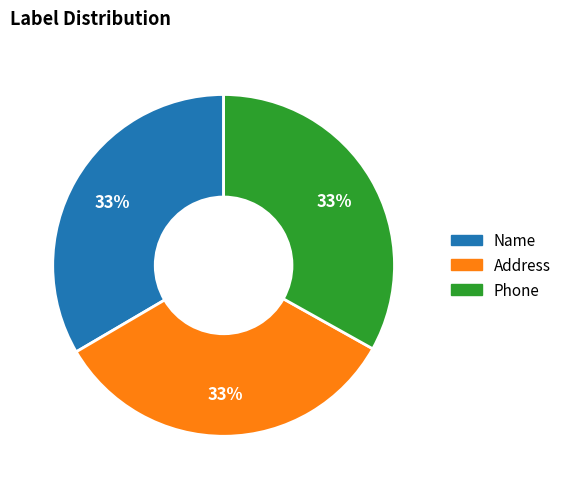

Do Address and Name together represent more than half of the pie?

Yes